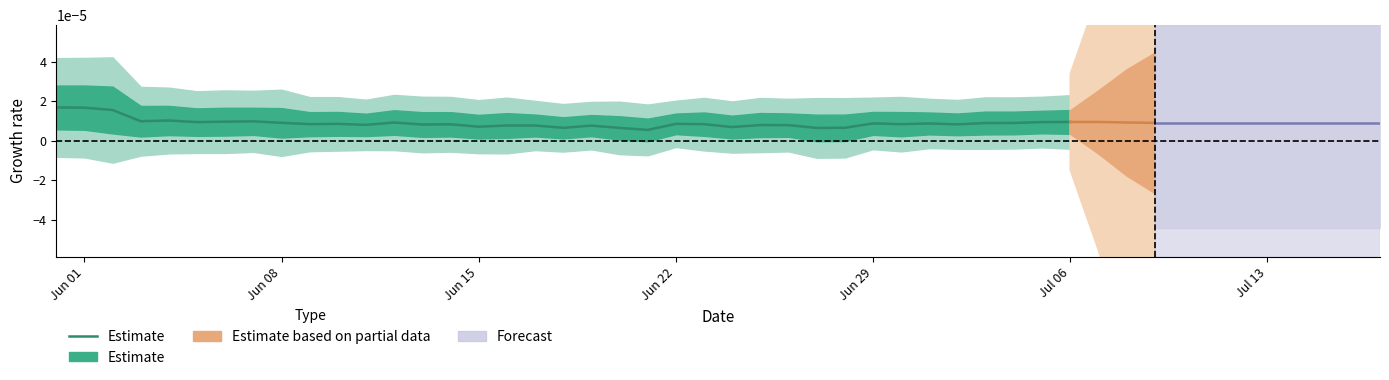

What is the label of the 2nd point from the left?

Jun 01